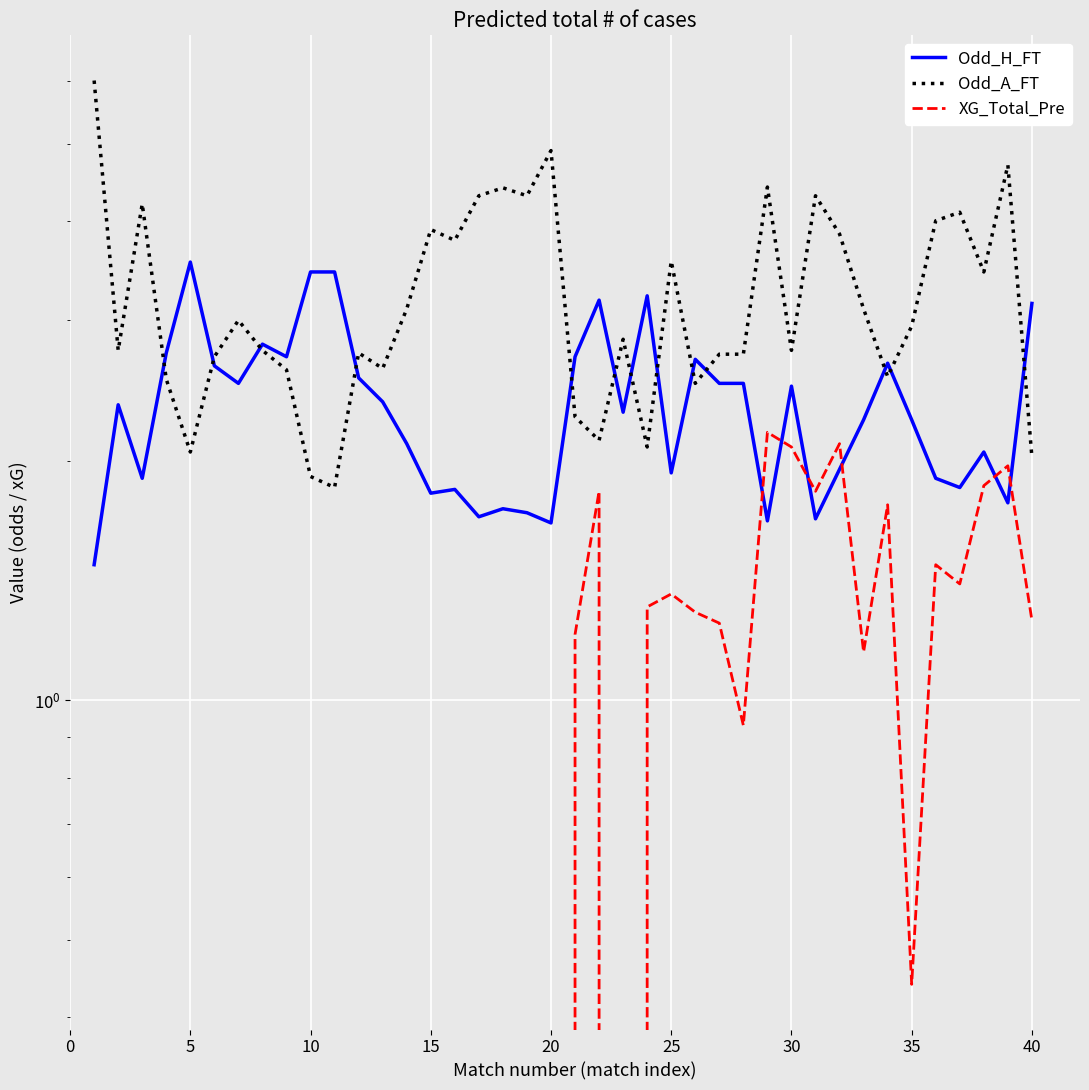

After their last crossing, which series has the higher values: Odd_H_FT or XG_Total_Pre?

Odd_H_FT